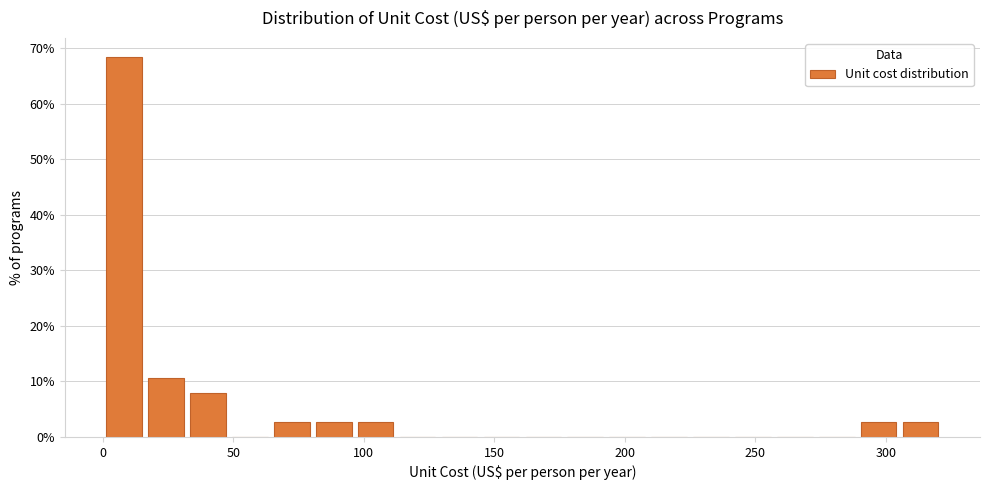

Read against the x-axis, roughly where is the centre of the tallest bar?

10